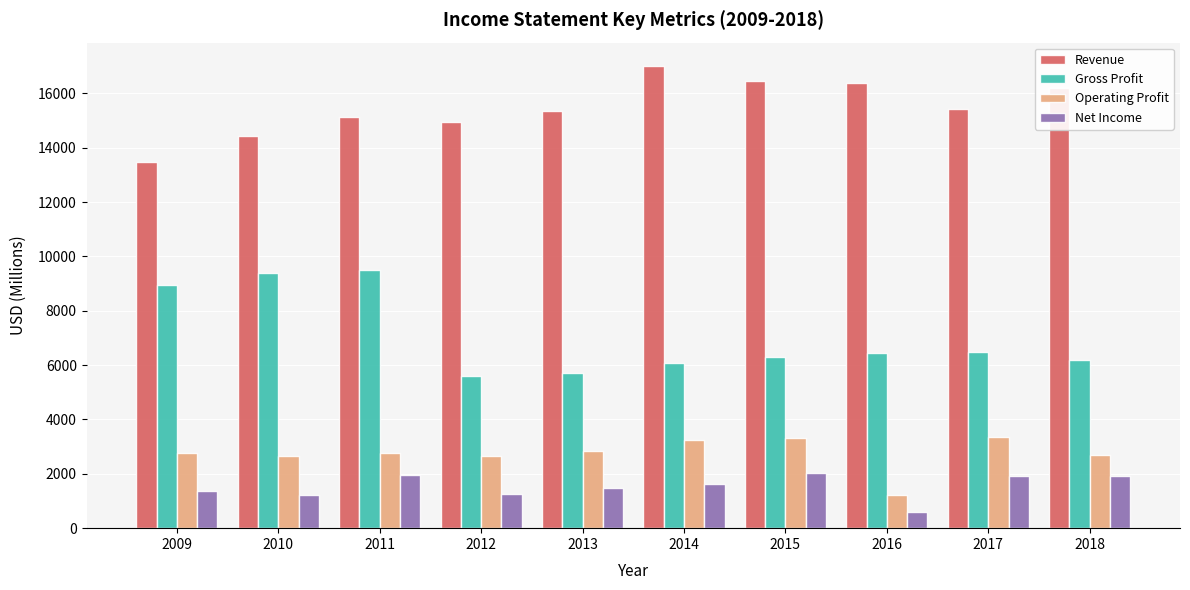

Which category has the lowest value across all series?

2016